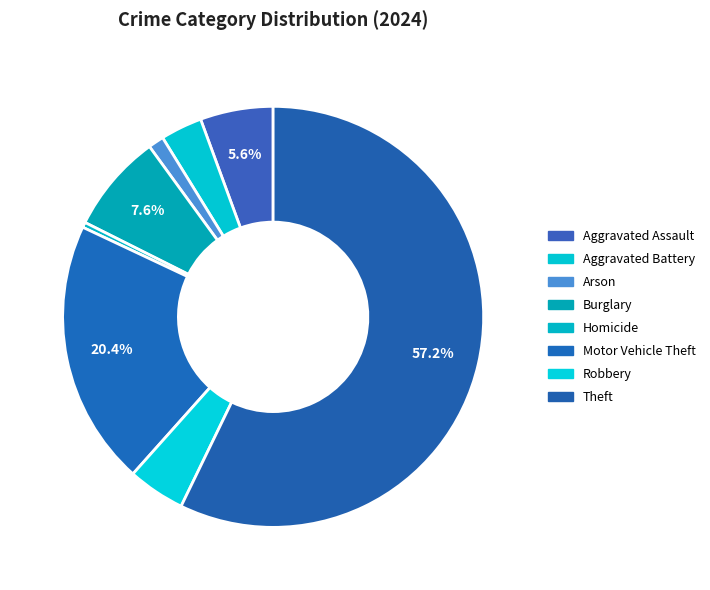

What is the change in value from Homicide to Motor Vehicle Theft?

+50